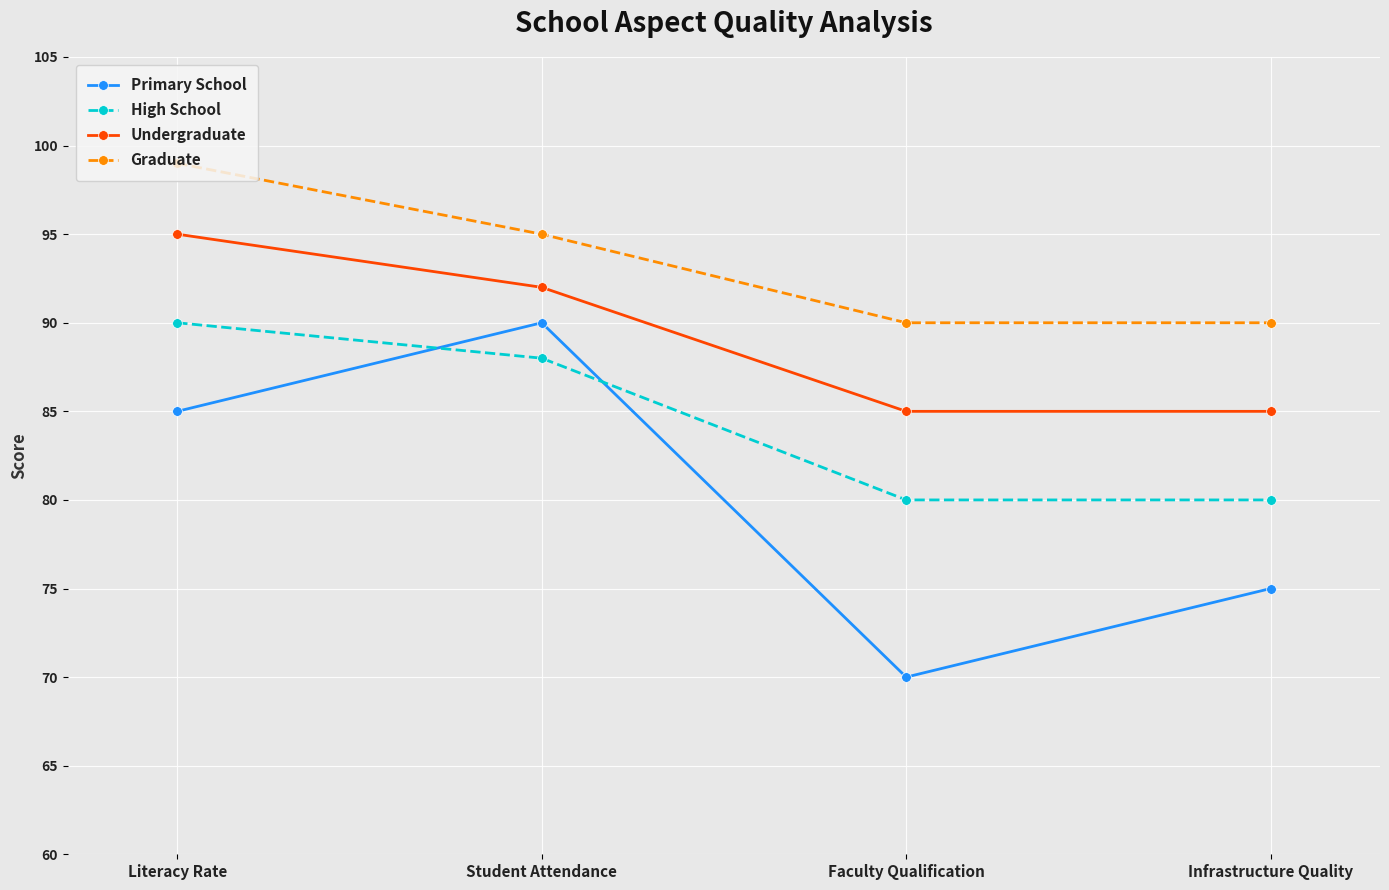

Reading right to left, transcribe all the data shown in this chart.

Primary School: 75	70	90	85
High School: 80	80	88	90
Undergraduate: 85	85	92	95
Graduate: 90	90	95	99